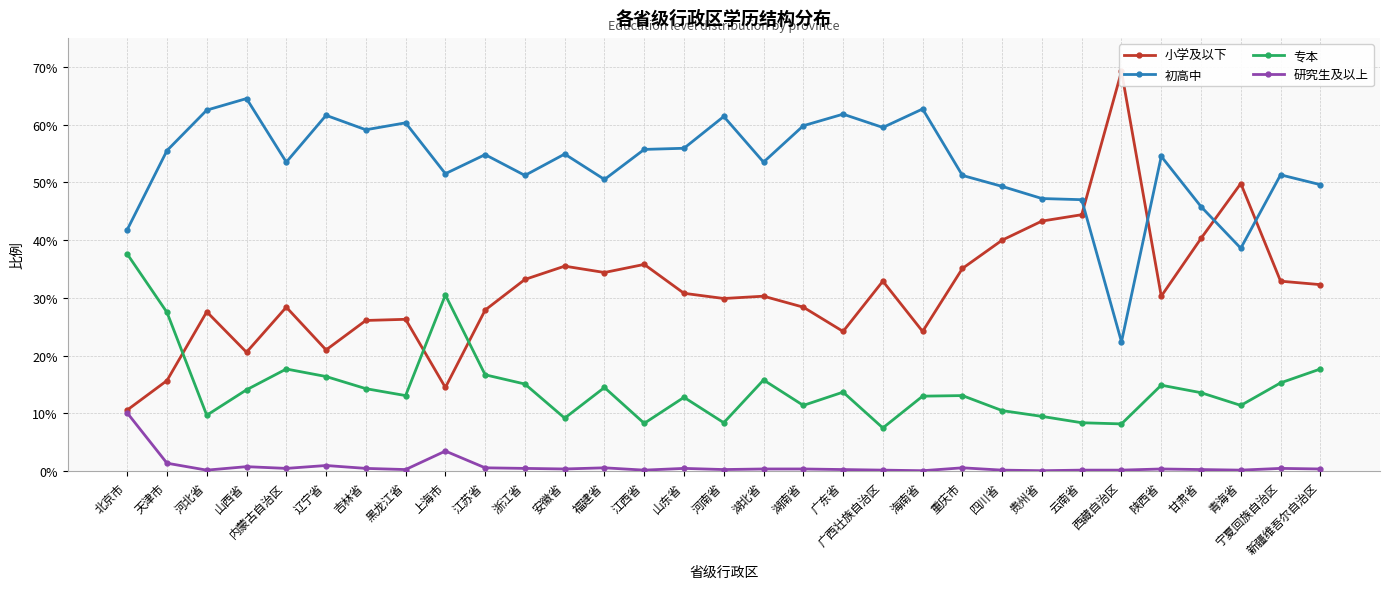

True or false: 初高中 and 小学及以下 intersect in this chart.

True